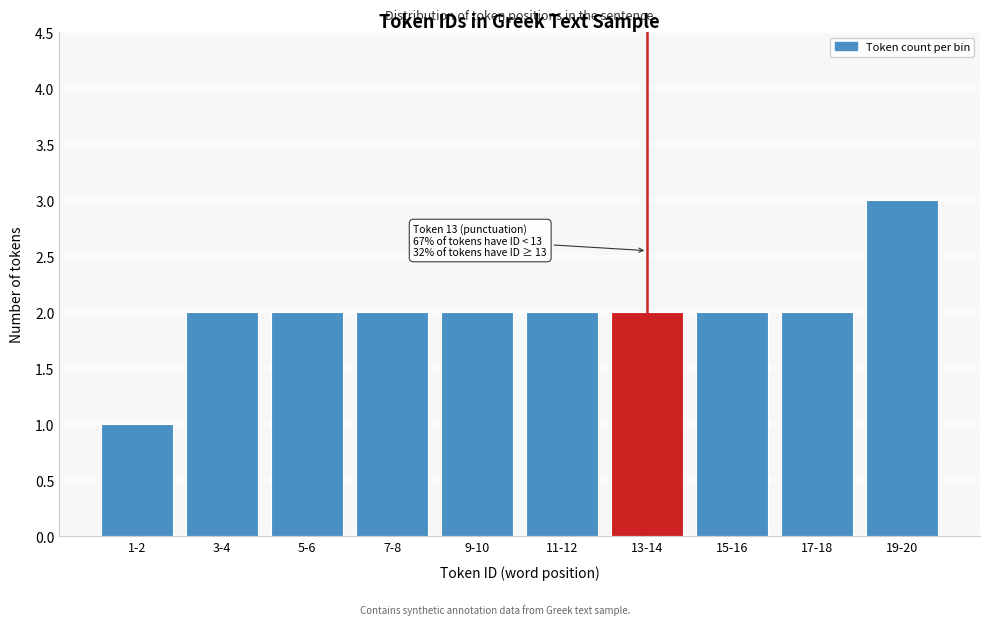

Reading left to right, list all the values displayed in this chart.

1-2=1	3-4=2	5-6=2	7-8=2	9-10=2	11-12=2	13-14=2	15-16=2	17-18=2	19-20=3